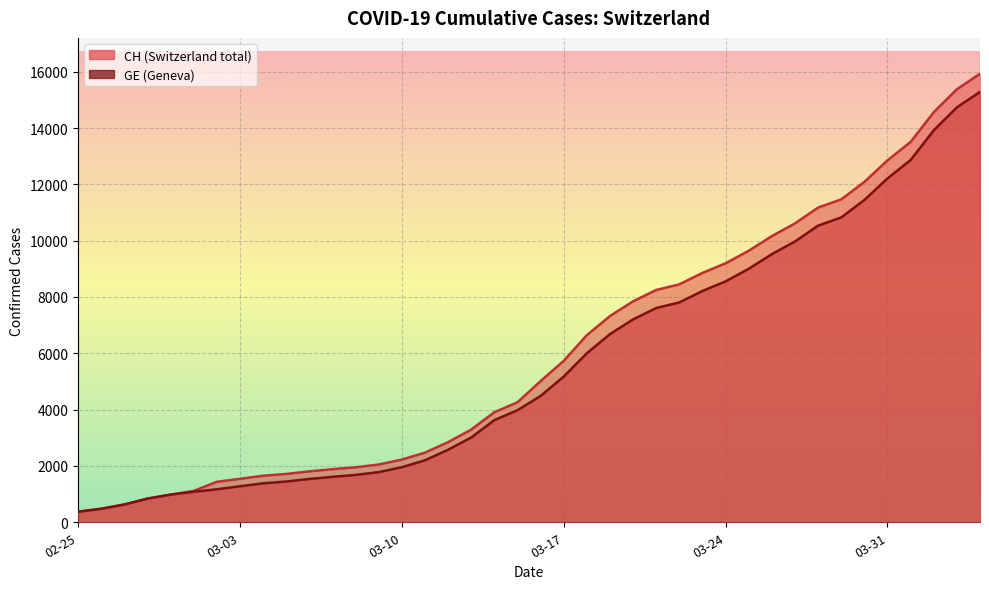

What is the greatest value displayed?

15926